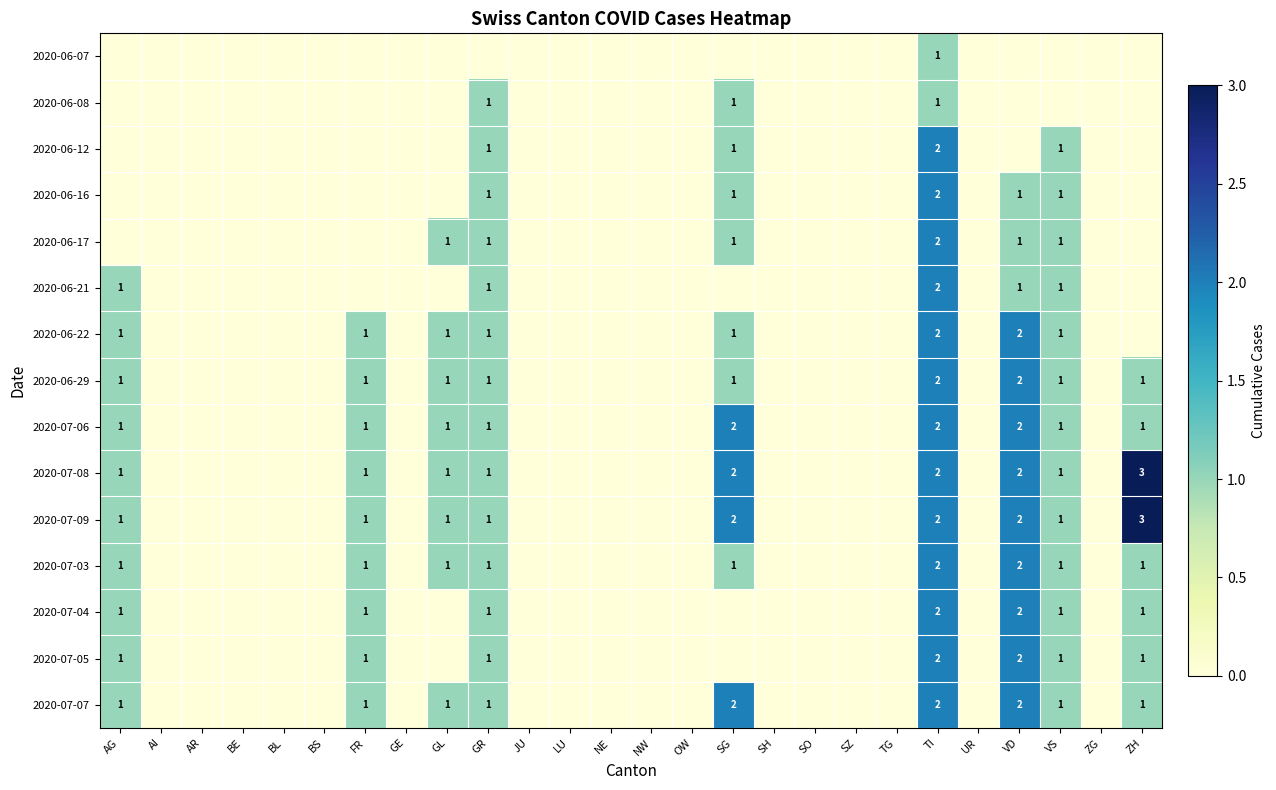

The 2020-07-09 series shows 0 at AG. True or false?

False